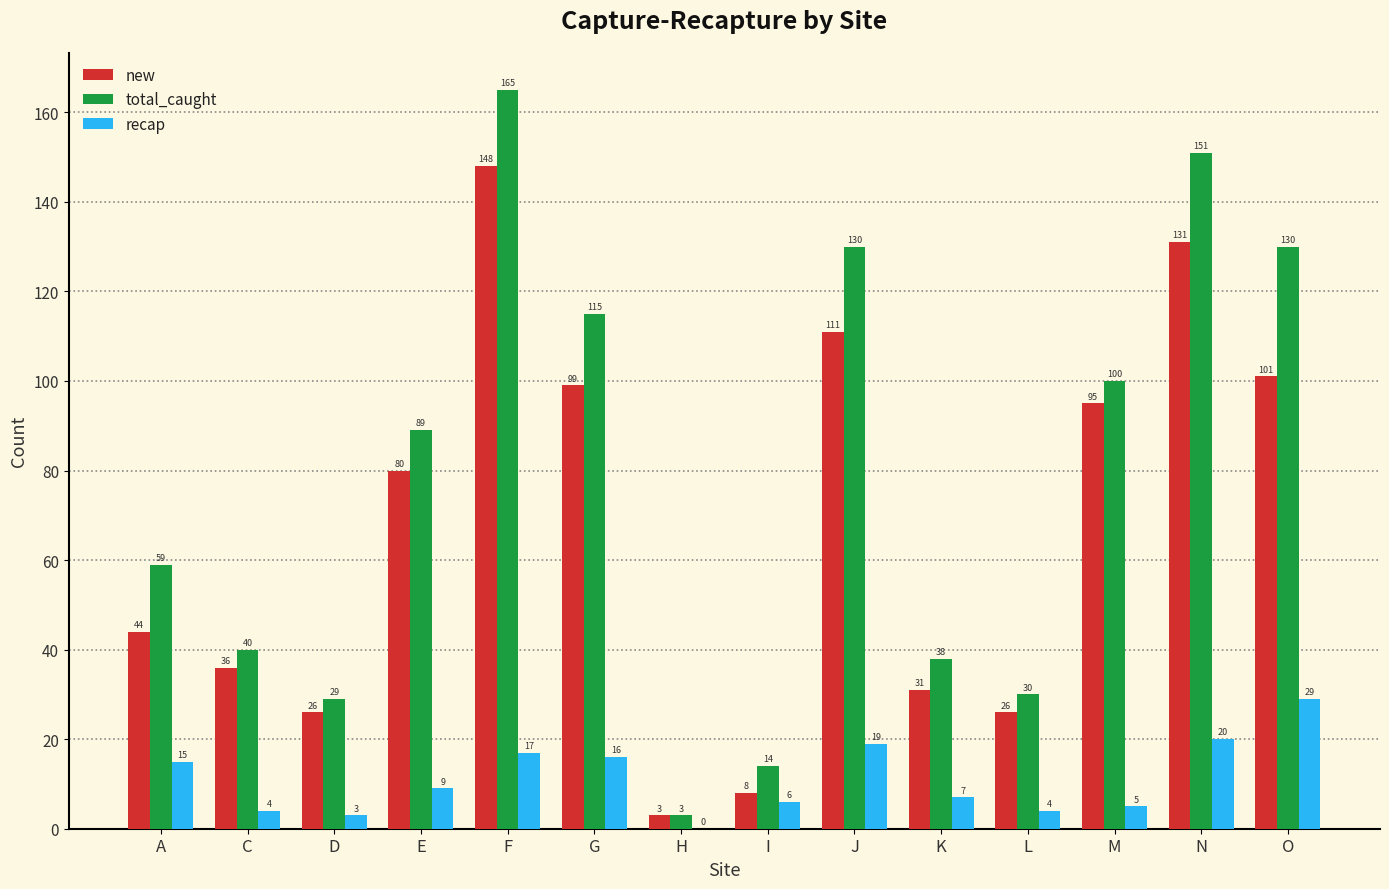

How many groups of bars are there?

14